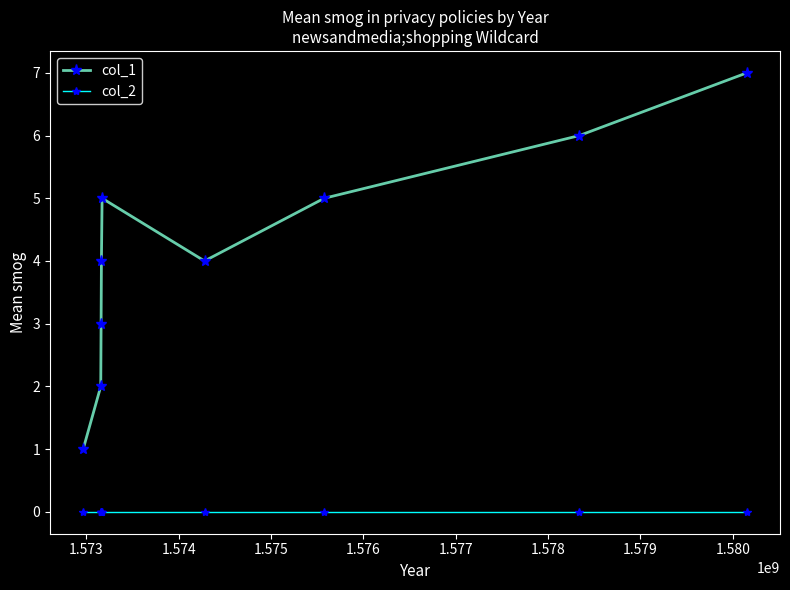

Which series has the widest spread of values?

col_1